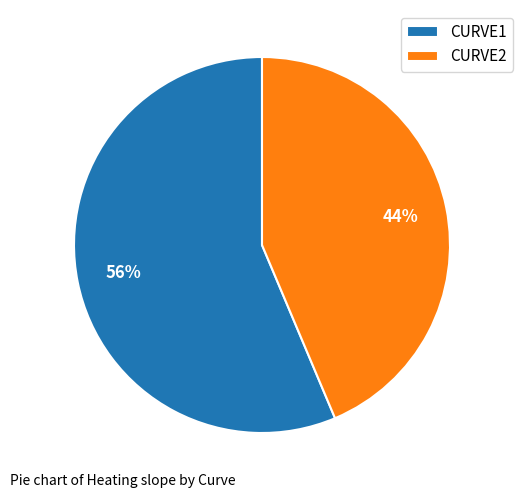

The CURVE2 slice represents 32% of the pie. True or false?

False